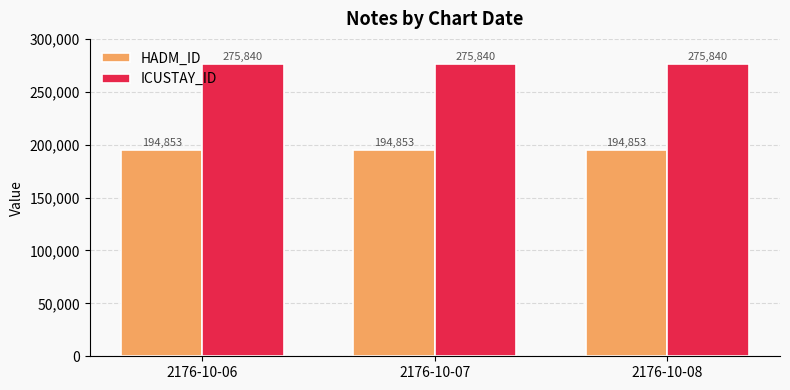

The ICUSTAY_ID series shows 479662 at 2176-10-06. True or false?

False